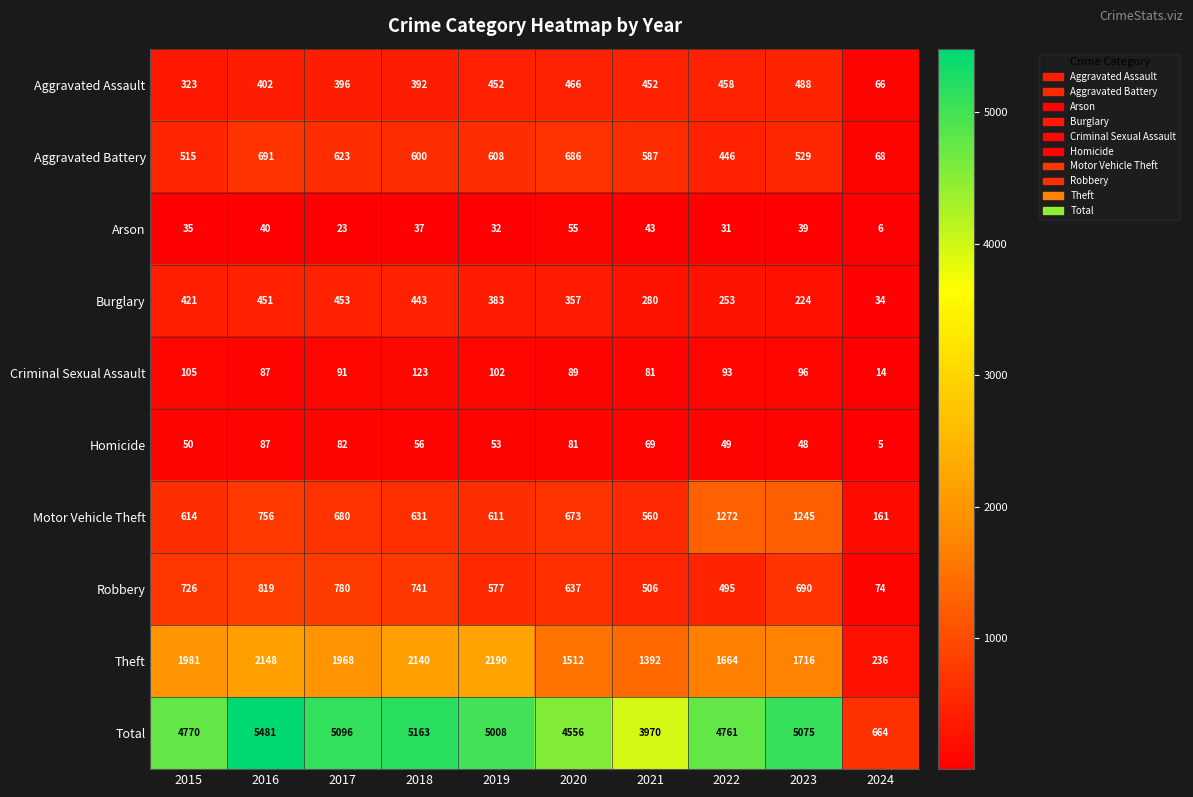

What is the greatest value displayed?

5481